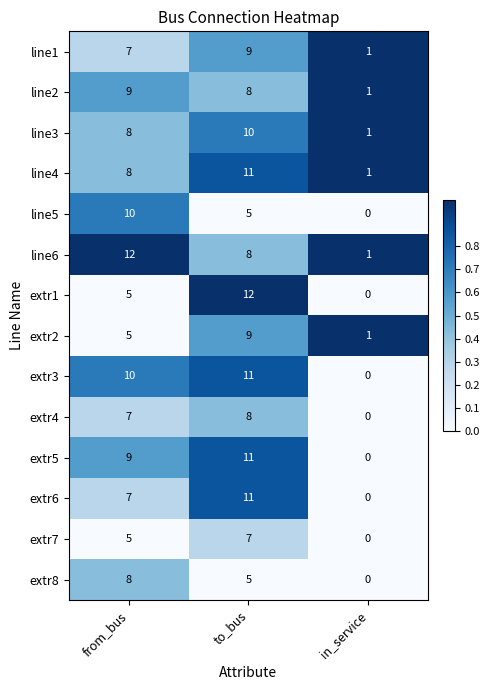

What is the difference between the highest and lowest values at from_bus?

7